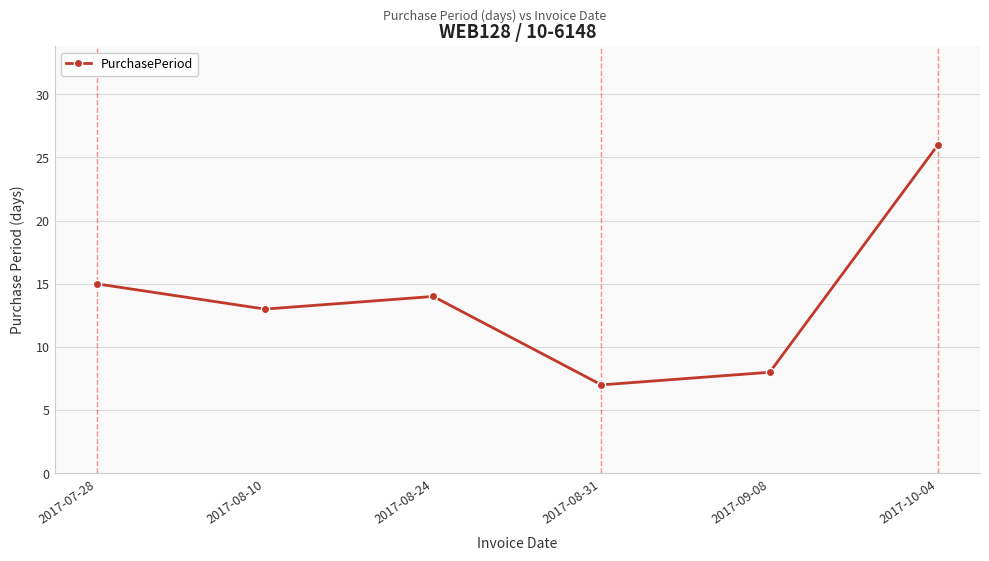

True or false: the data has more than 2 interior local peaks.

False